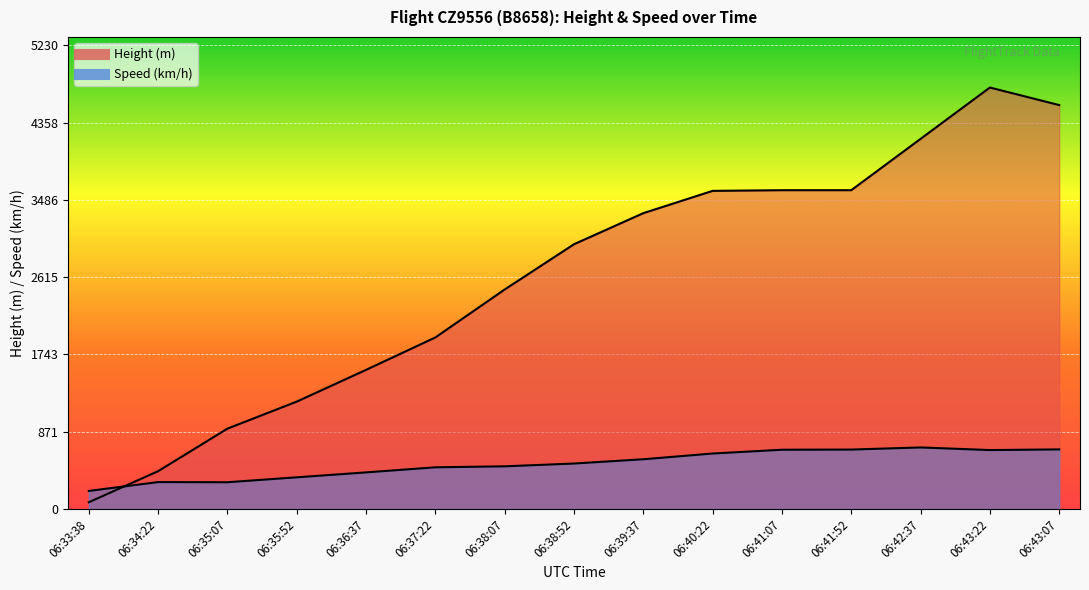

Reading left to right, extract all data points from this chart.

Height: 76.2	426.7	906.8	1211.6	1569.7	1935.5	2476.5	2987.0	3337.6	3589.0	3596.6	3596.6	4175.8	4754.9	4556.8
Speed: 203.7	303.7	301.9	357.4	413.0	470.4	481.5	513.0	561.2	626.0	668.6	670.4	694.5	664.9	672.3